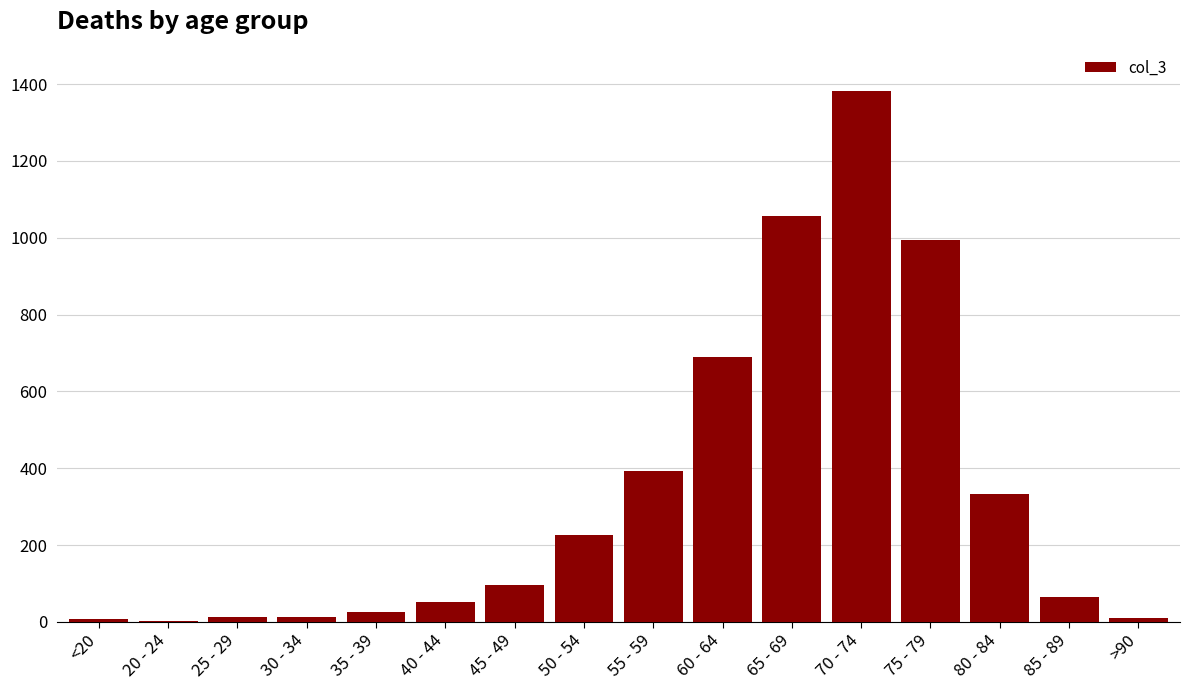

Which has a higher value, 50 - 54 or 35 - 39?

50 - 54